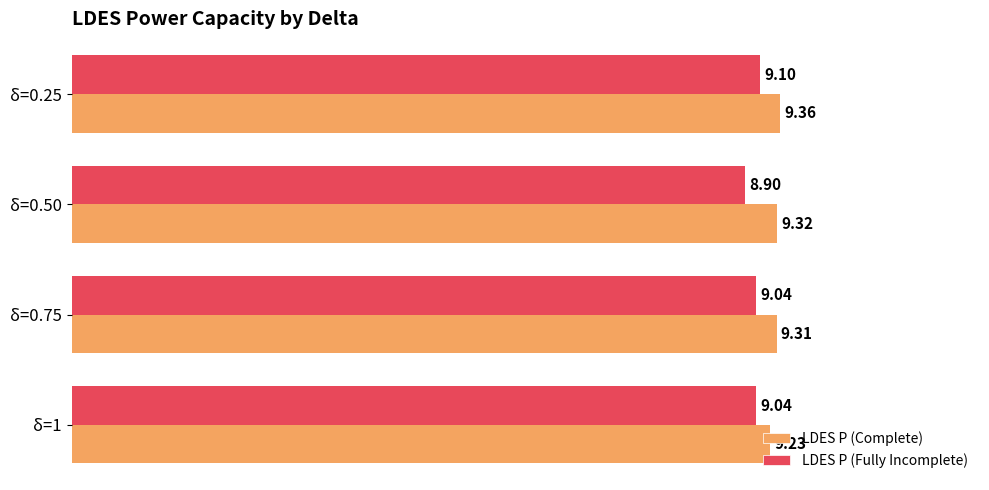

What is the sum of all LDES P (Fully Incomplete) values?

36.1